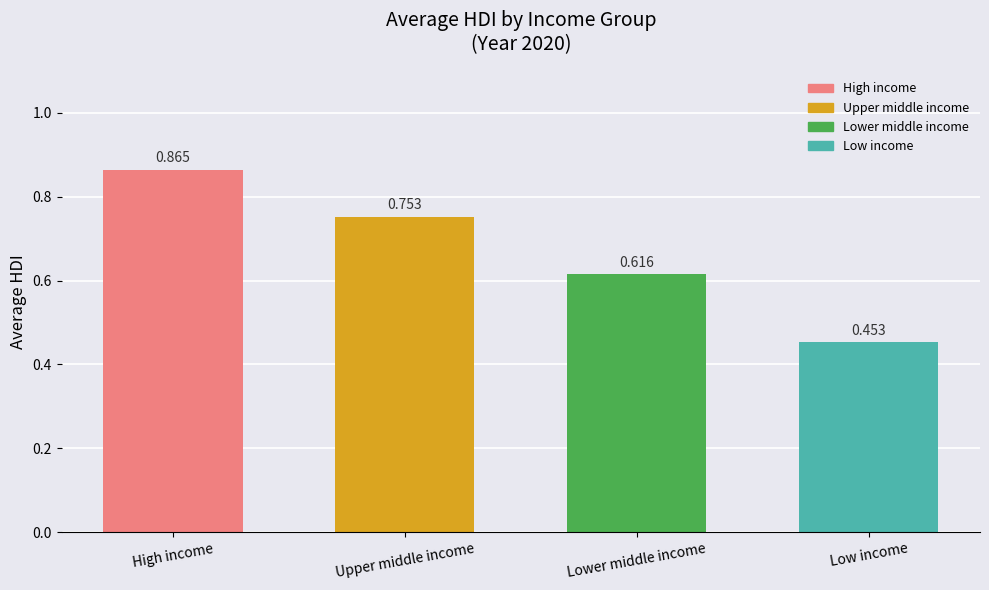

At which category does the chart reach its peak across all series?

High income